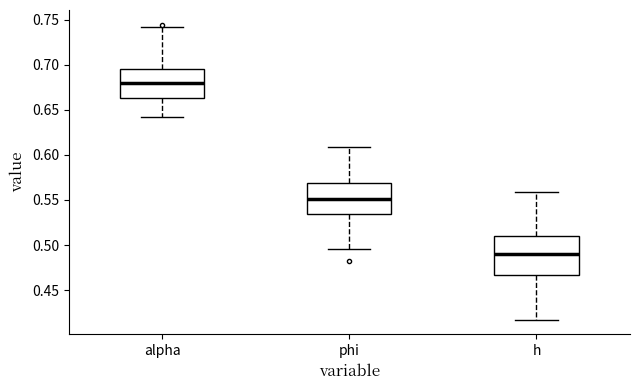

Which box's median line is the highest?

alpha